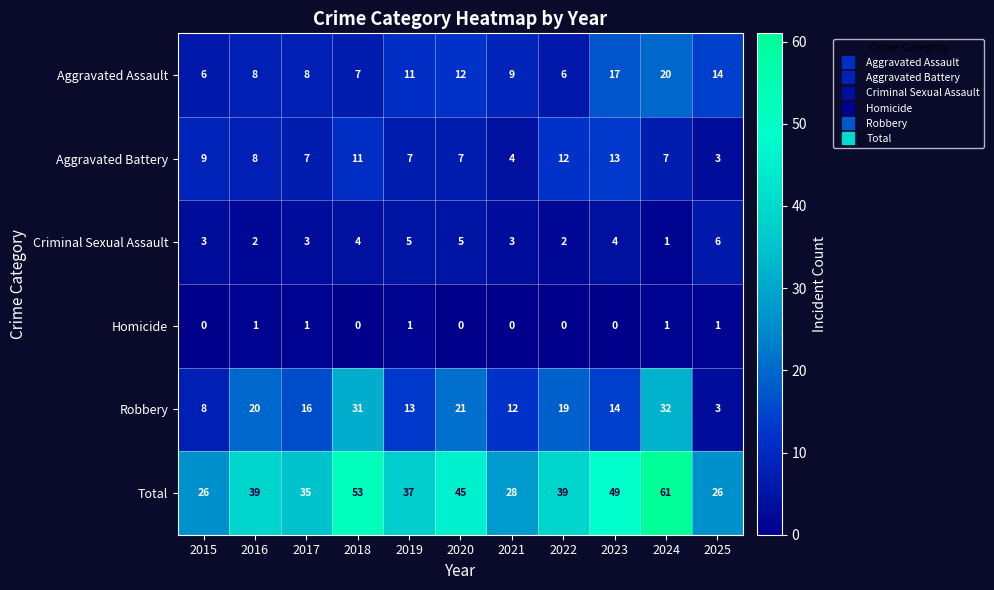

What is the difference between the maximum and minimum values in the Aggravated Battery series?

10